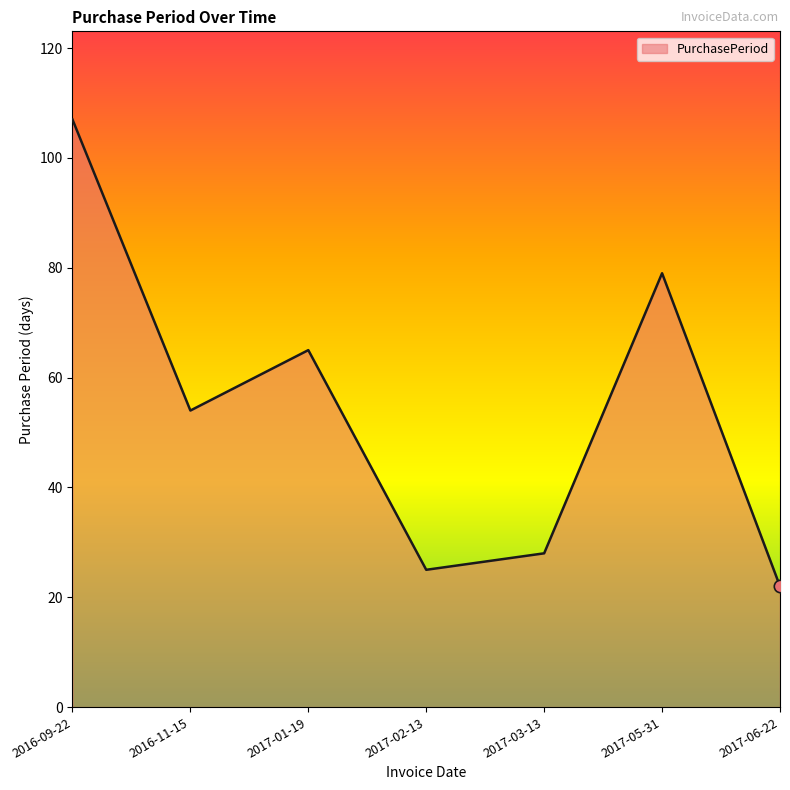

What is the change in value from 2017-03-13 to 2017-05-31?

+51